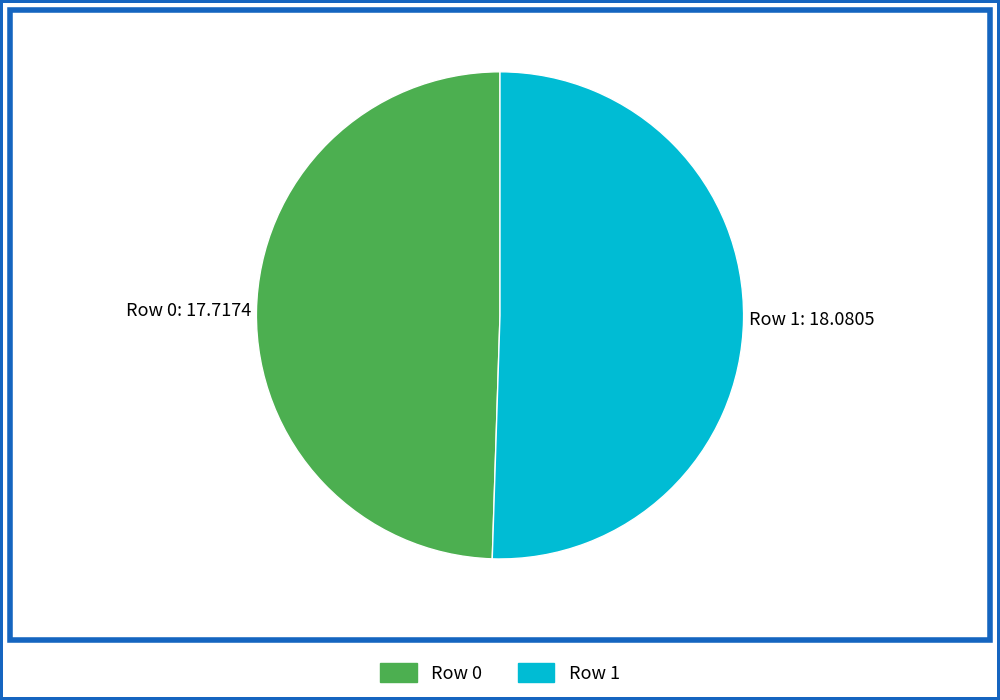

True or false: Row 0 accounts for 49% of the total.

True